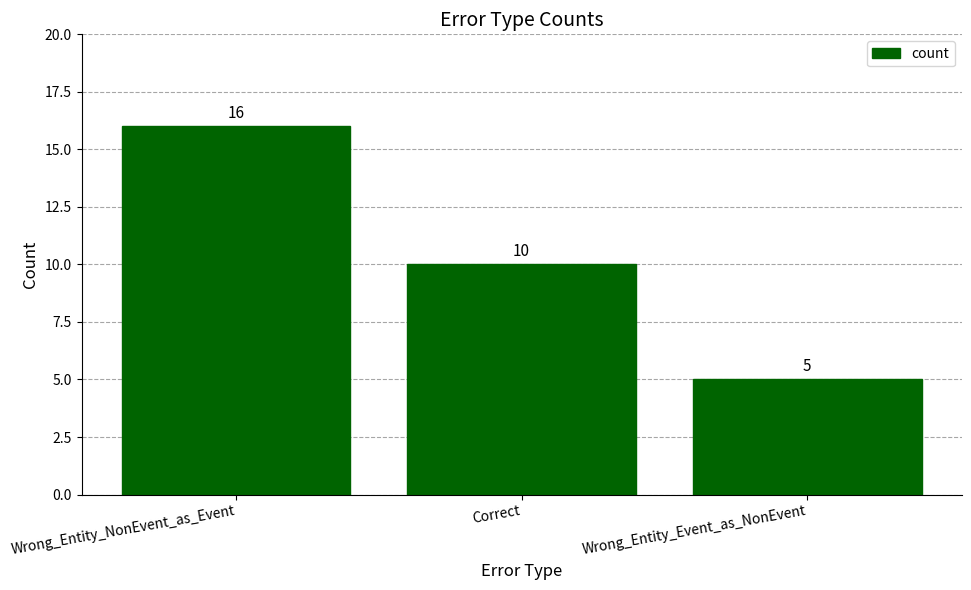

Count the values in the range 5 to 16.

3